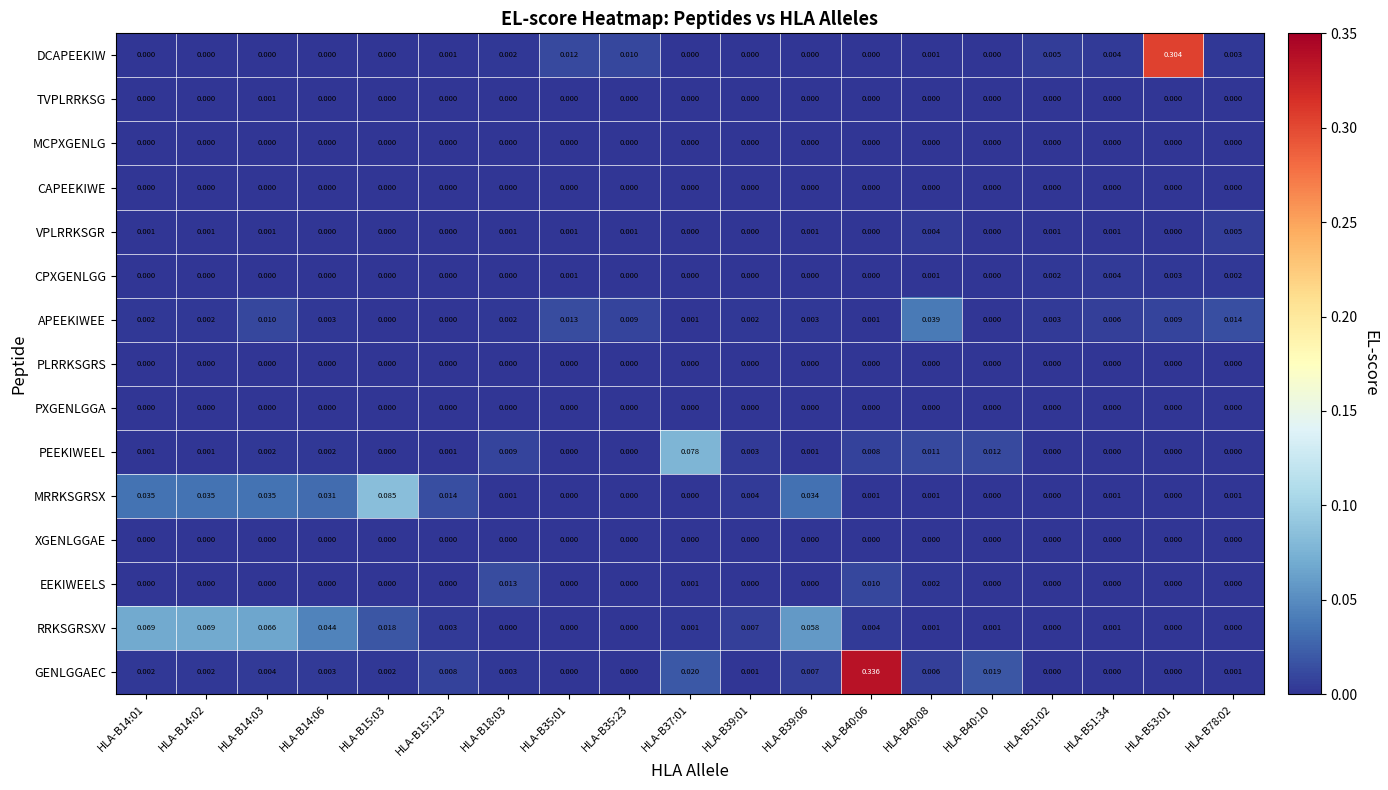

Which series has the largest total across all categories?

GENLGGAEC